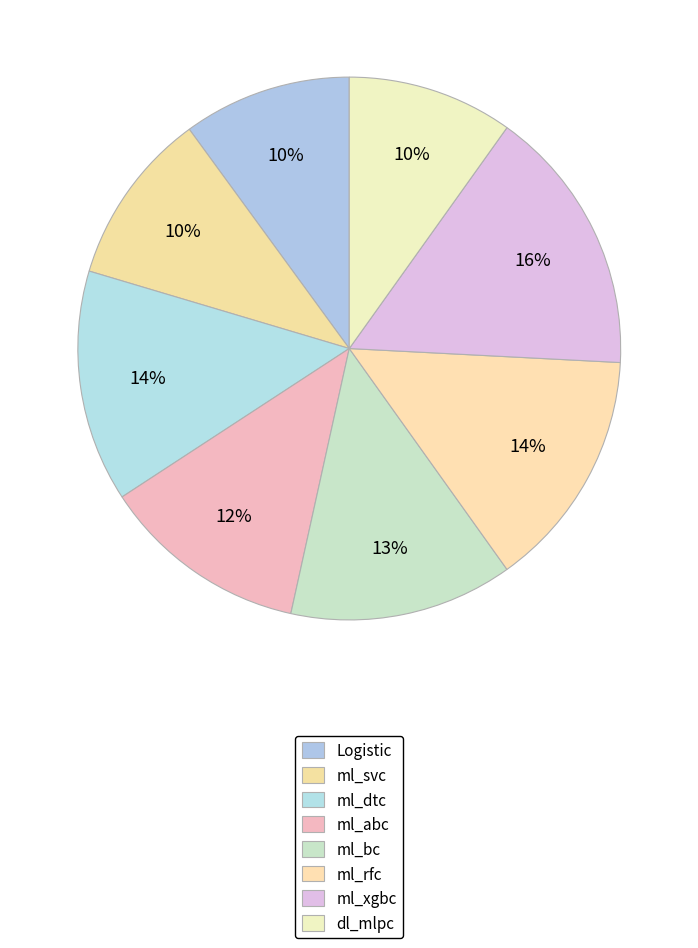

Does ml_xgbc represent more than half of the total?

No